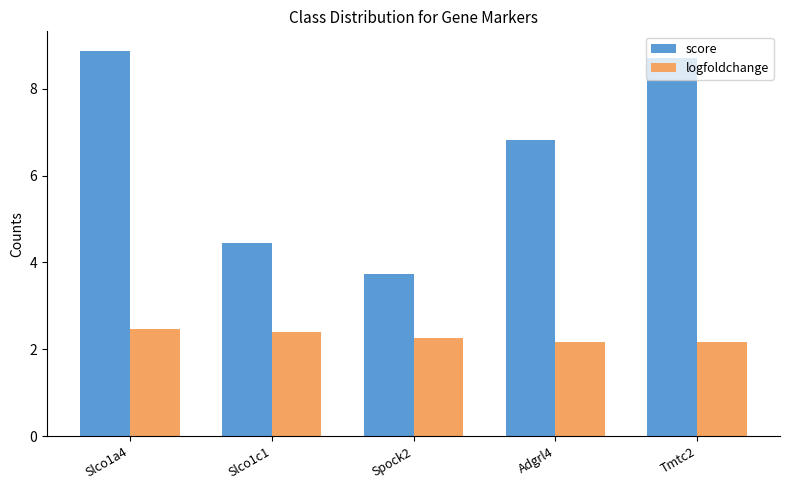

Reading left to right, what are all the values shown in this chart?

score: Slco1a4=8.9	Slco1c1=4.4	Spock2=3.7	Adgrl4=6.8	Tmtc2=8.7
logfoldchange: Slco1a4=2.5	Slco1c1=2.4	Spock2=2.3	Adgrl4=2.2	Tmtc2=2.2